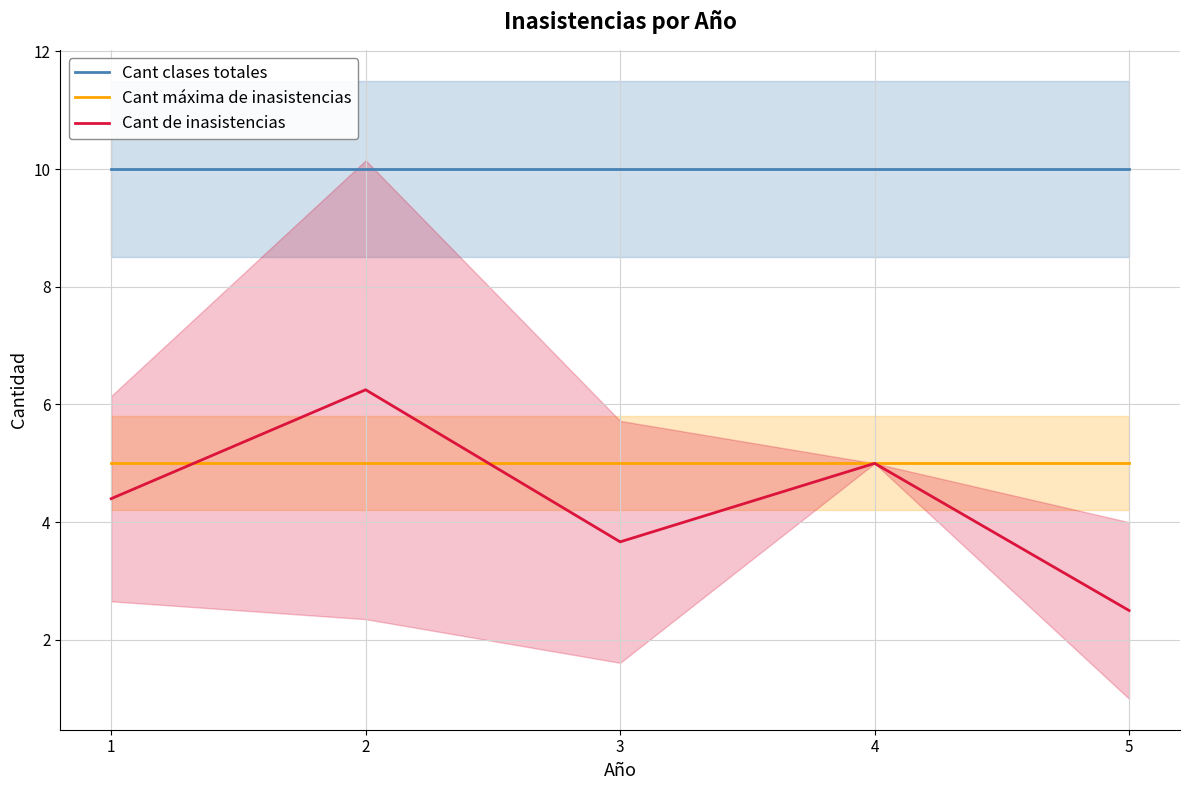

List the series in order of their peak value, lowest first.

Cant máxima de inasistencias, Cant de inasistencias, Cant clases totales